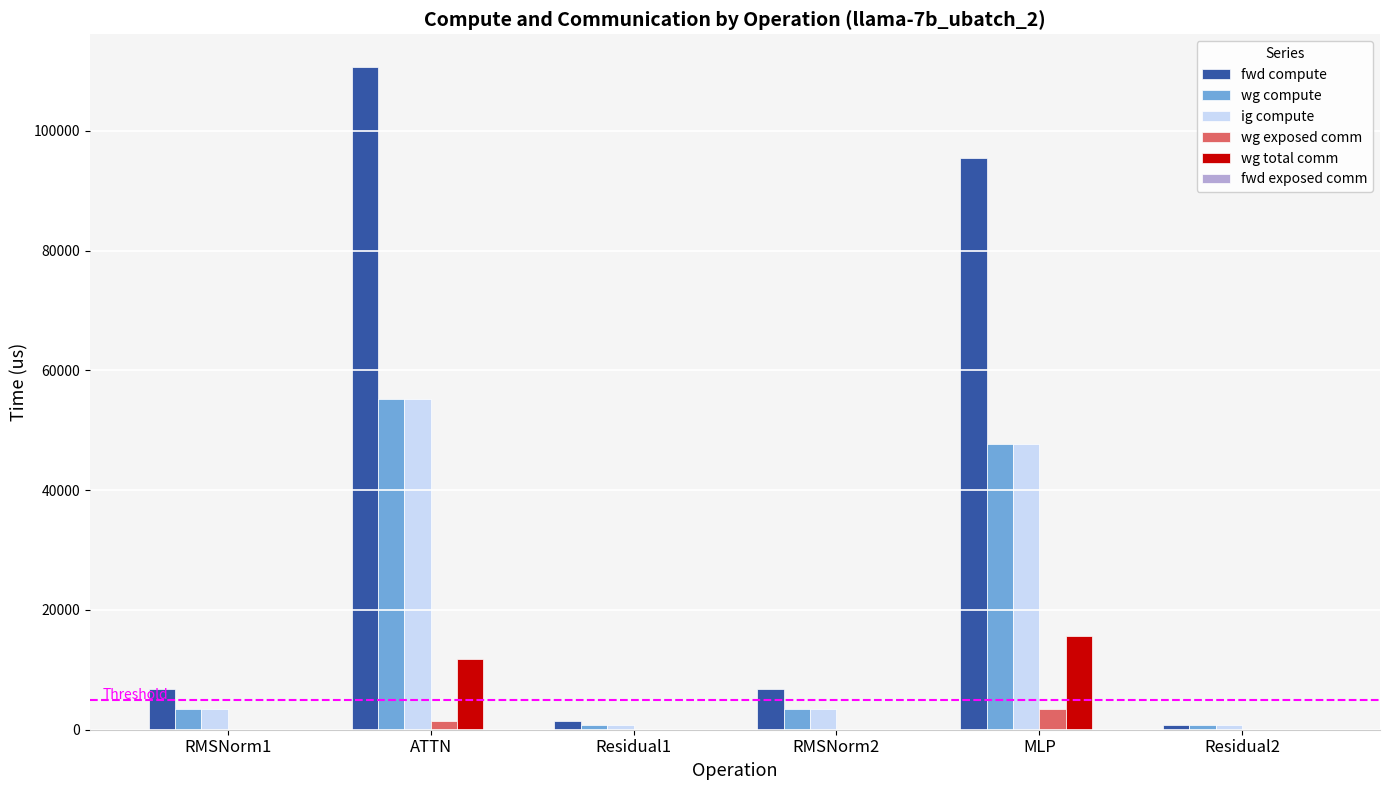

What is the average value of the fwd compute series?

36993.4